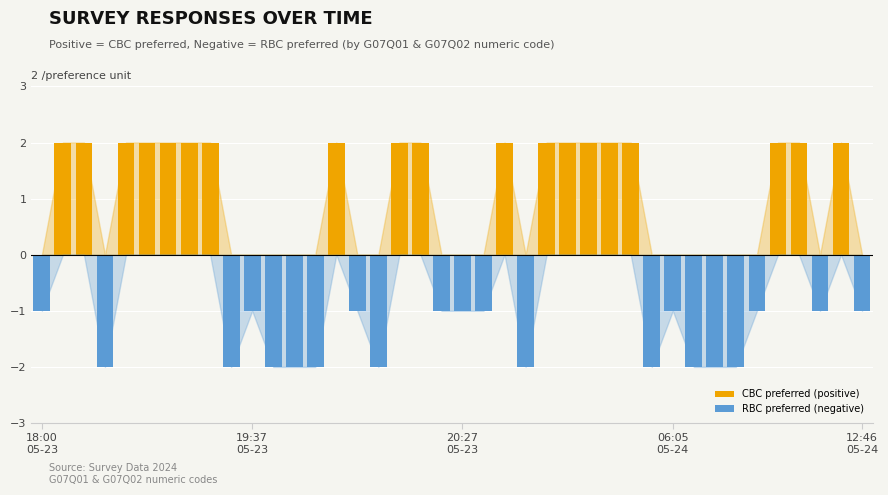

How many distinct data groups are displayed?

2